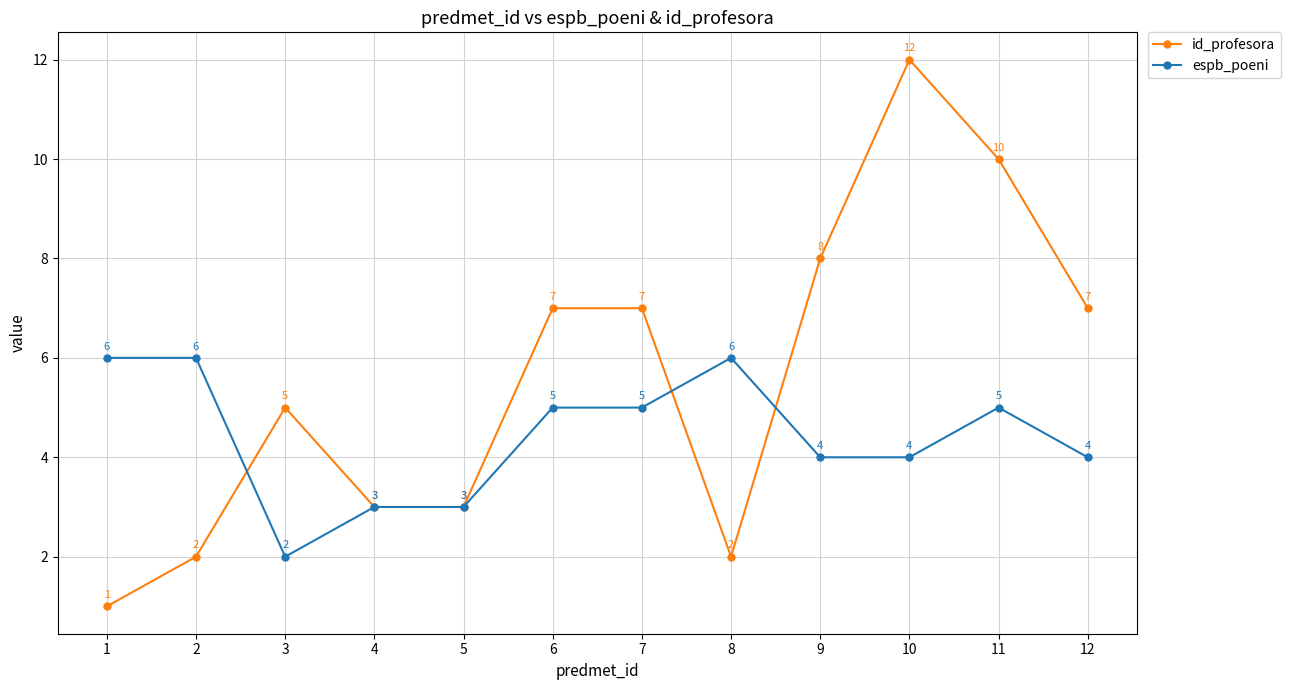

Does the chart display data point markers on the line(s)?

Yes